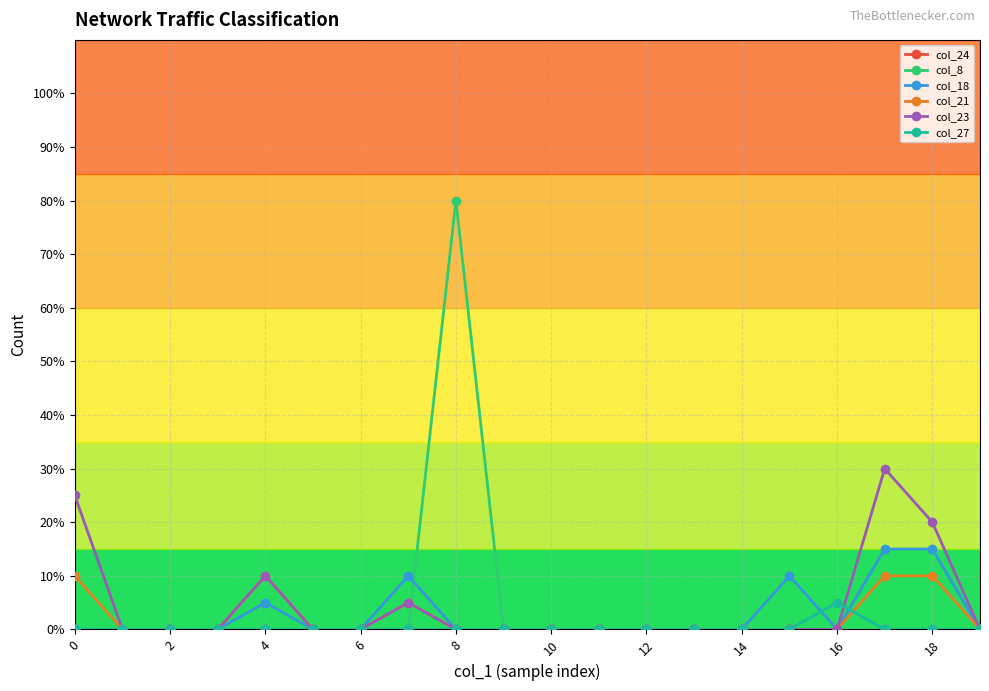

True or false: col_23 and col_24 intersect in this chart.

False